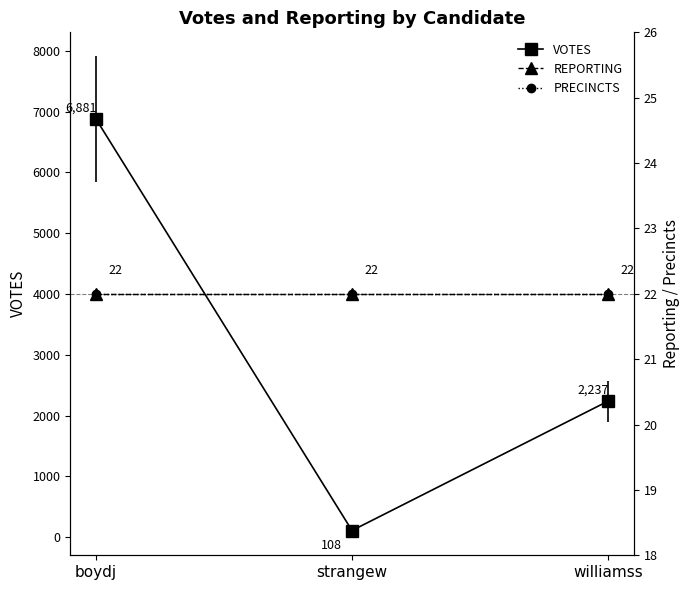

What is the total value across all series at strangew?

152